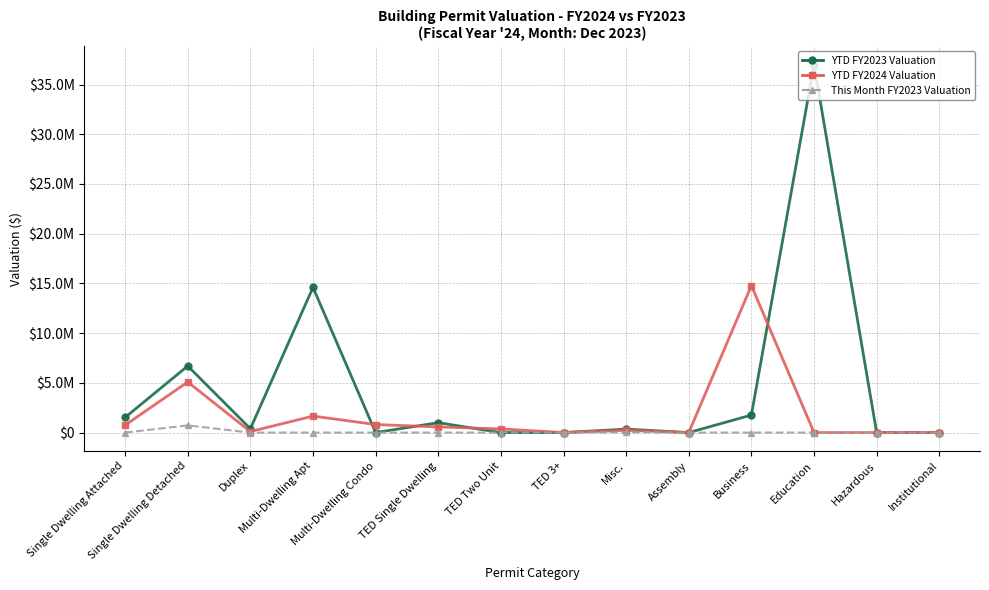

What is the label of the 12th point from the left?

Education